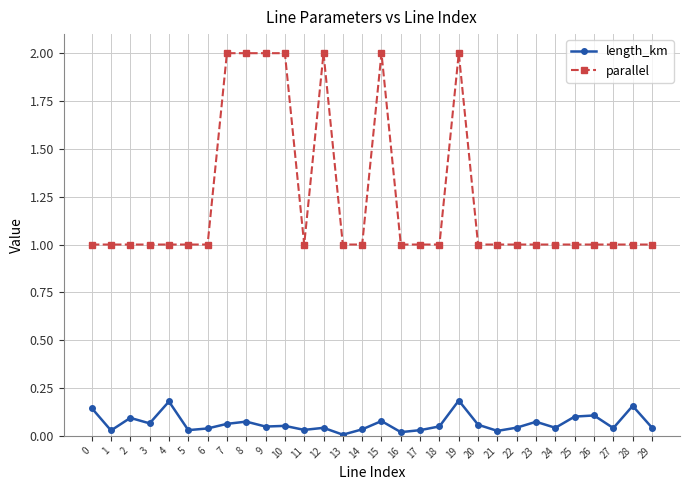

Does the chart have visible grid lines?

Yes